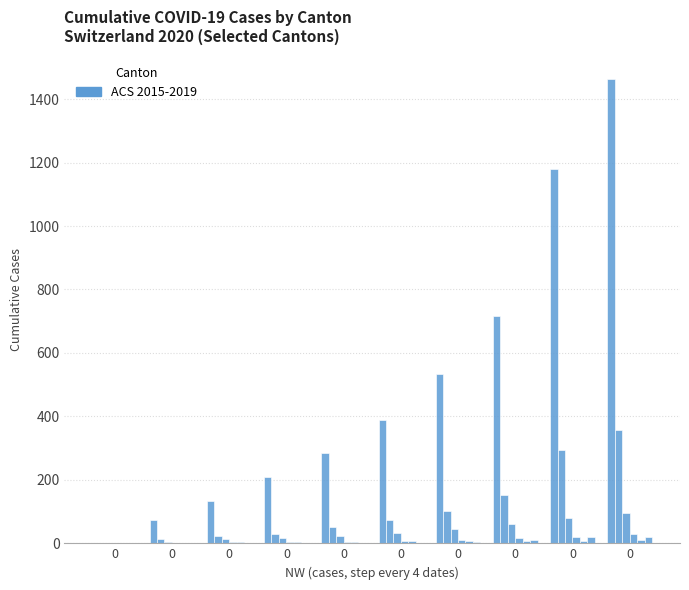

Count the number of data series in this chart.

6